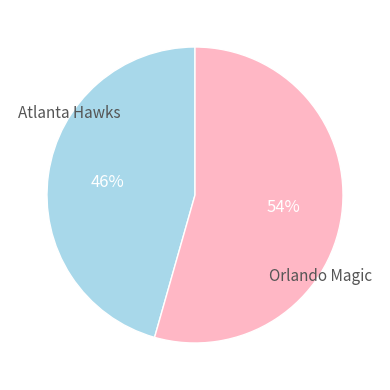

To the nearest percent, what is the average slice percentage?

50%